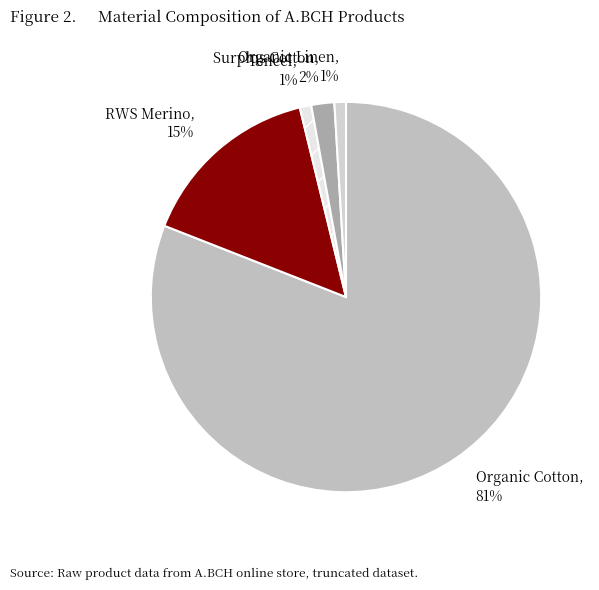

Which category has the biggest portion of the pie?

Organic Cotton